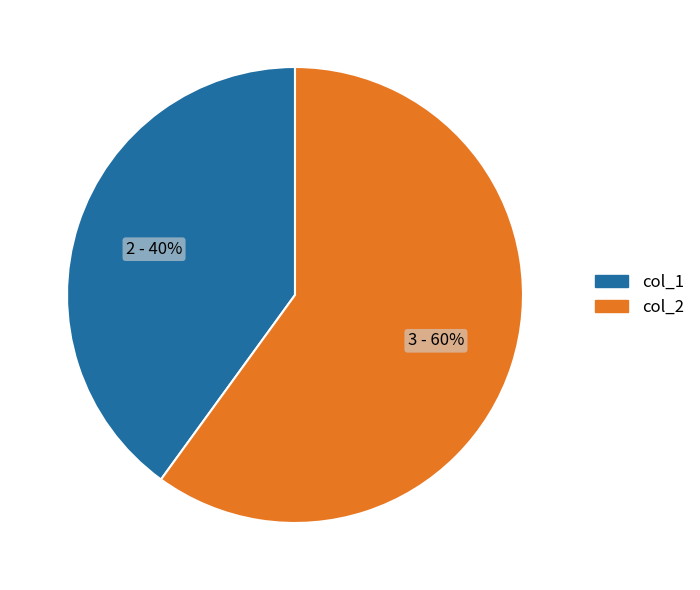

Combined, do col_2 and col_1 account for over 50%?

Yes